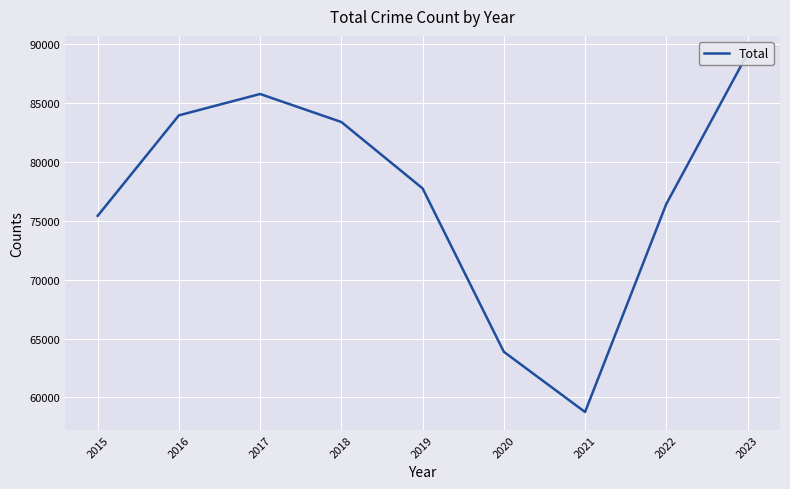

Reading left to right, transcribe all the data shown in this chart.

2015=75428	2016=83967	2017=85780	2018=83400	2019=77762	2020=63880	2021=58763	2022=76432	2023=89195